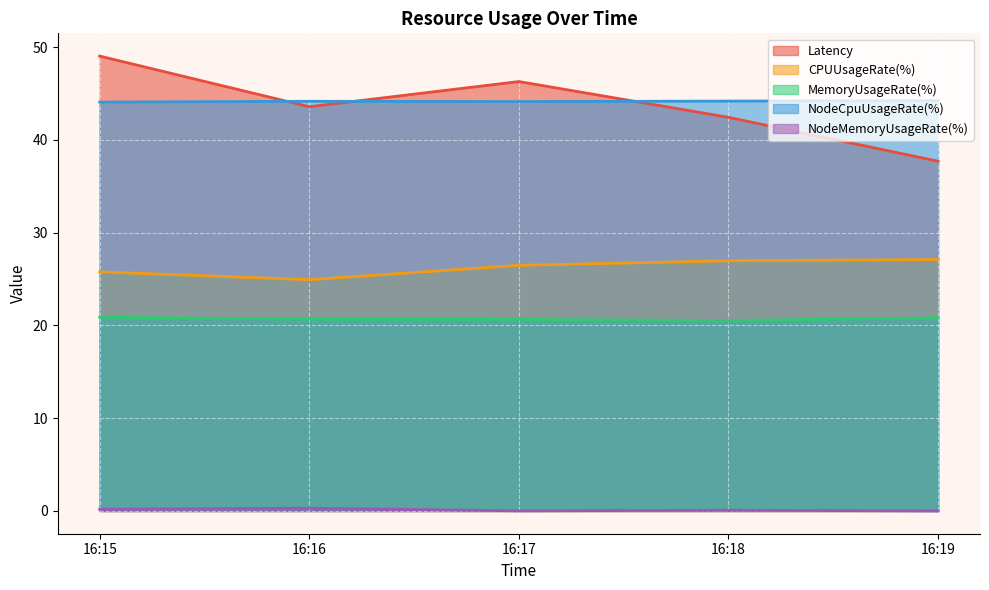

How many categories are shown in the chart?

5